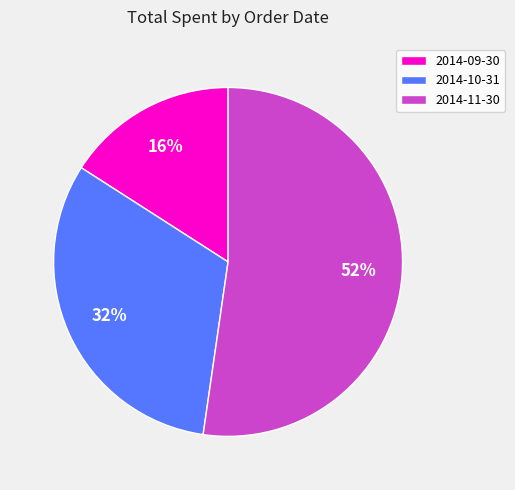

Do 2014-10-31 and 2014-11-30 together represent more than half of the pie?

Yes